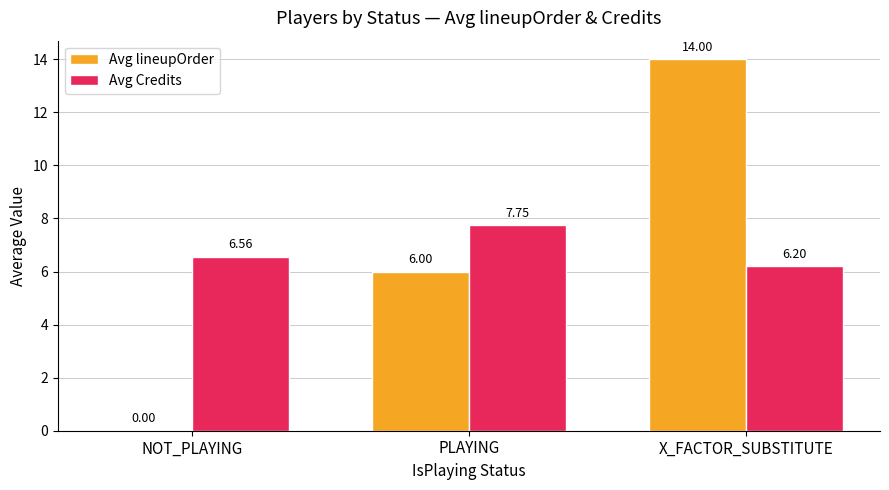

Are the bars horizontal?

No